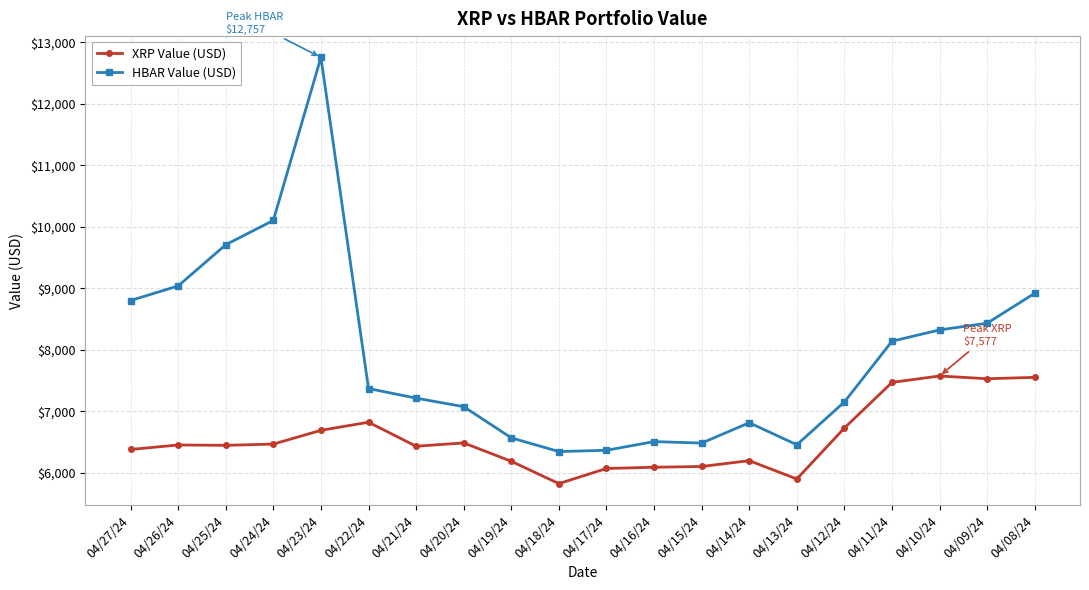

Is the value of XRP Value (USD) at 04/13/24 greater than the value of HBAR Value (USD) at 04/24/24?

No